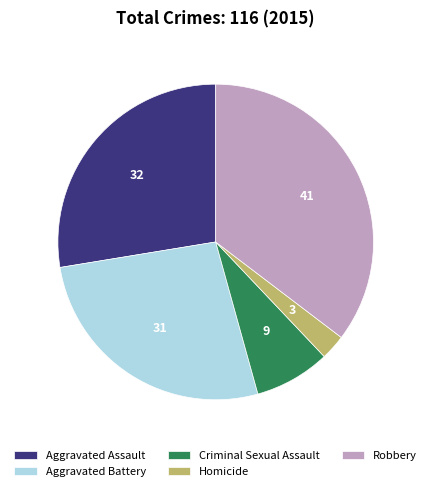

The Robbery slice represents 28% of the pie. True or false?

False